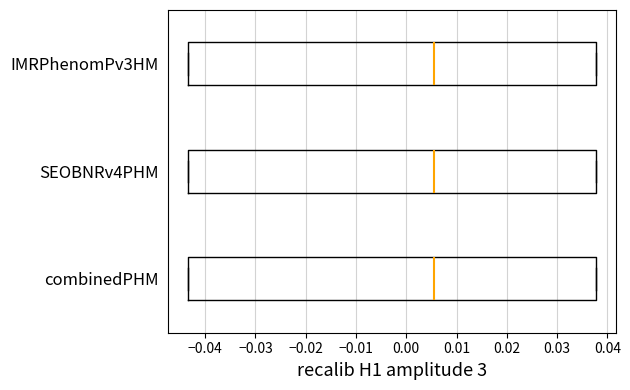

Reading bottom to top, transcribe this box plot: for each box, give where its median line is, the range the box spans, and where its two whiskers end, as read against the x-axis. The values are not printed on the chart, so give them approximately, as read against the axis.

combinedPHM: median 0.006, box -0.043 to 0.038, whiskers -0.043 to 0.038
SEOBNRv4PHM: median 0.006, box -0.043 to 0.038, whiskers -0.043 to 0.038
IMRPhenomPv3HM: median 0.006, box -0.043 to 0.038, whiskers -0.043 to 0.038